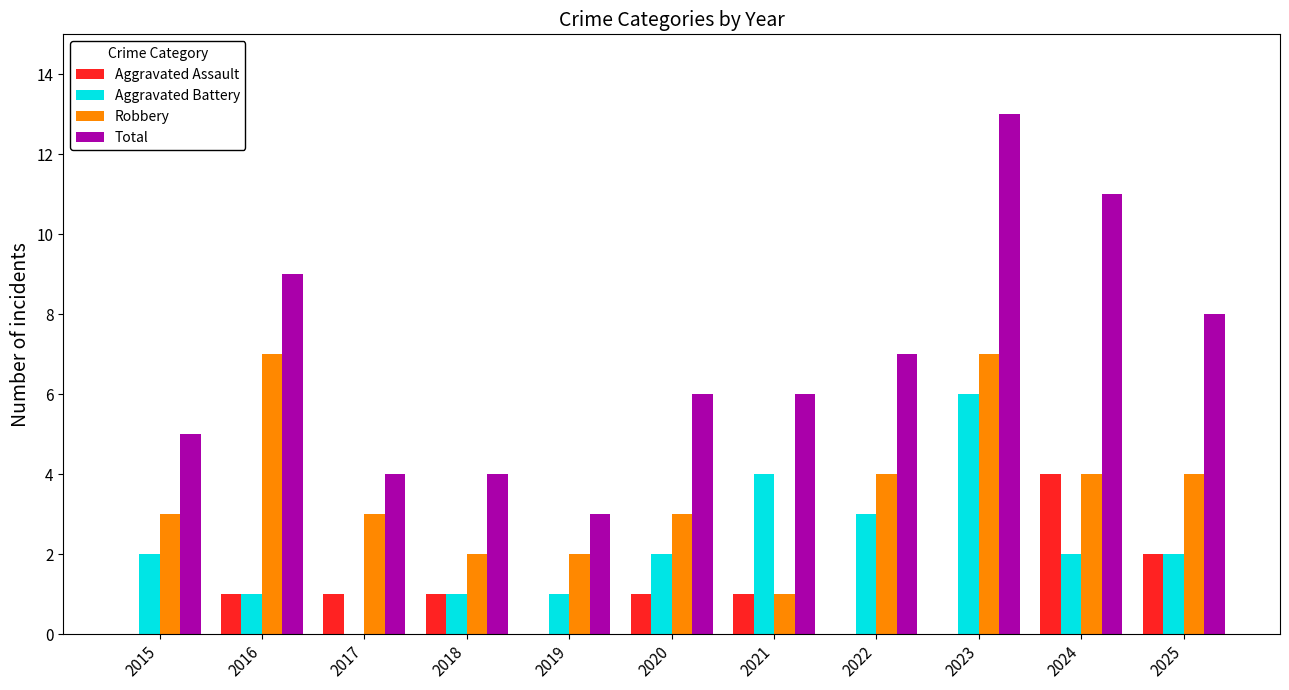

How many groups of bars are there?

11